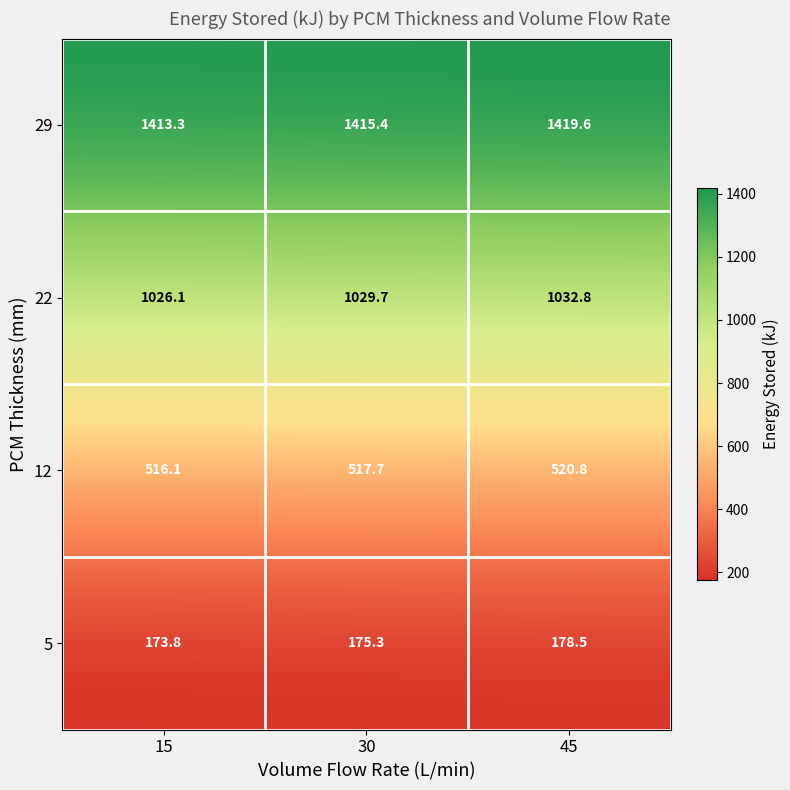

Which category has the highest value across all series?

45